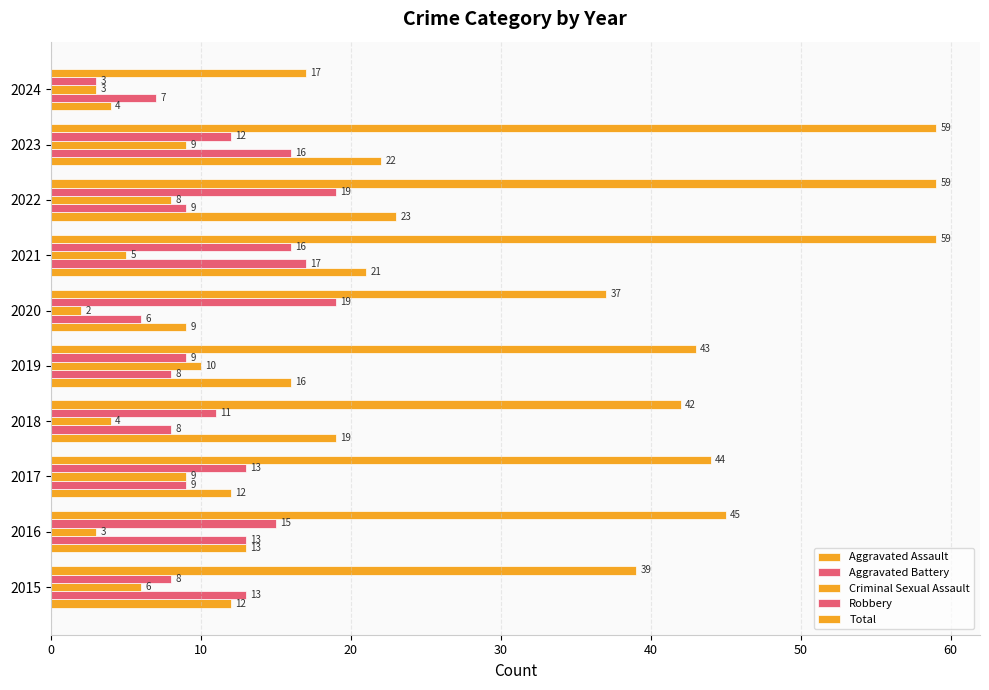

Reading right to left, transcribe all the data shown in this chart.

Aggravated Assault: 4	22	23	21	9	16	19	12	13	12
Aggravated Battery: 7	16	9	17	6	8	8	9	13	13
Criminal Sexual Assault: 3	9	8	5	2	10	4	9	3	6
Robbery: 3	12	19	16	19	9	11	13	15	8
Total: 17	59	59	59	37	43	42	44	45	39